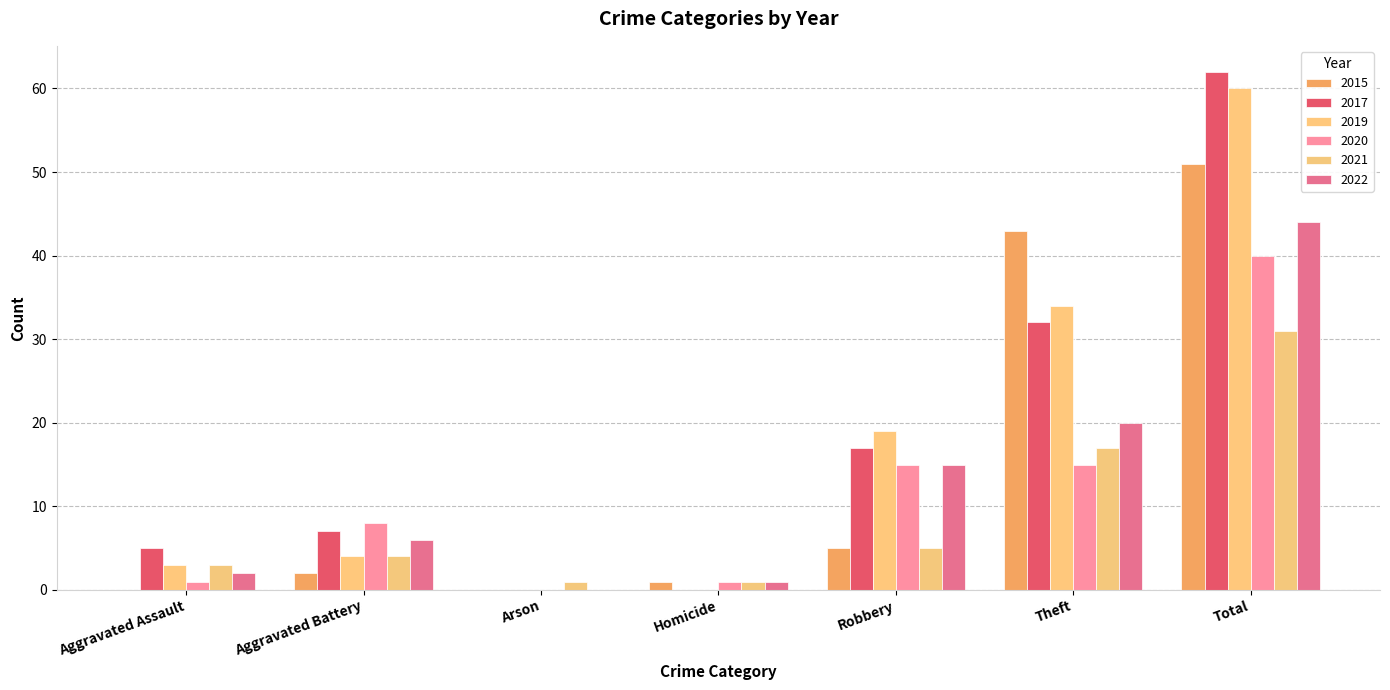

At which category does the chart reach its peak across all series?

Total